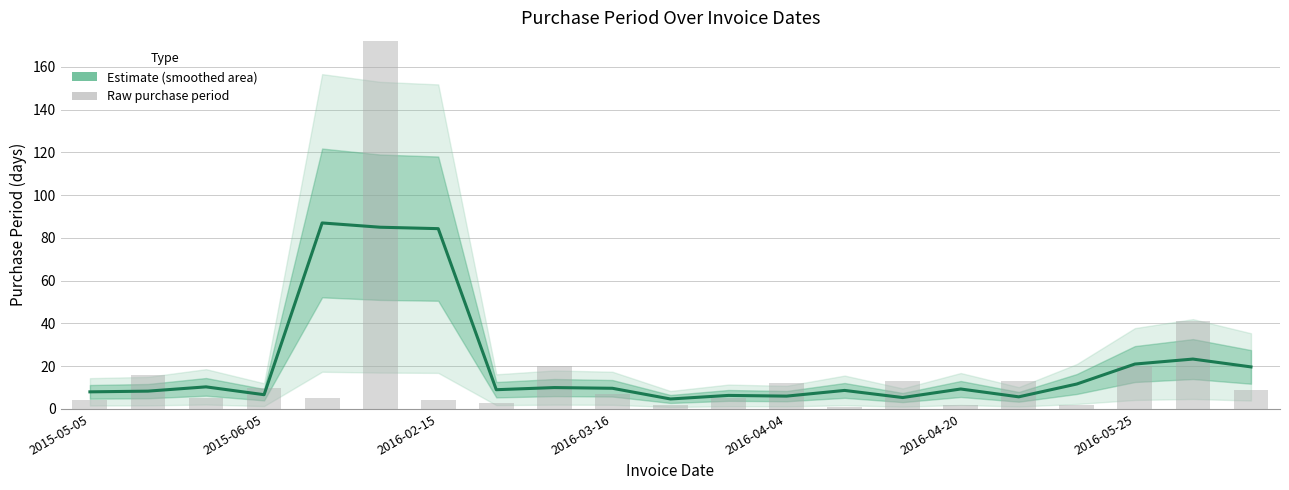

What is the label of the 15th bar from the left?

14